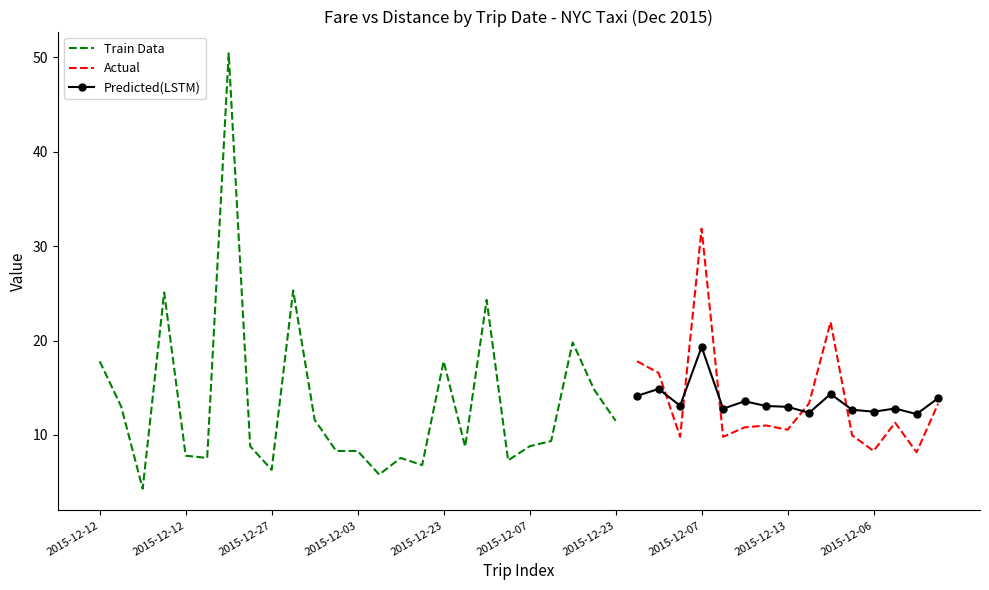

How many categories are shown in the chart?

40